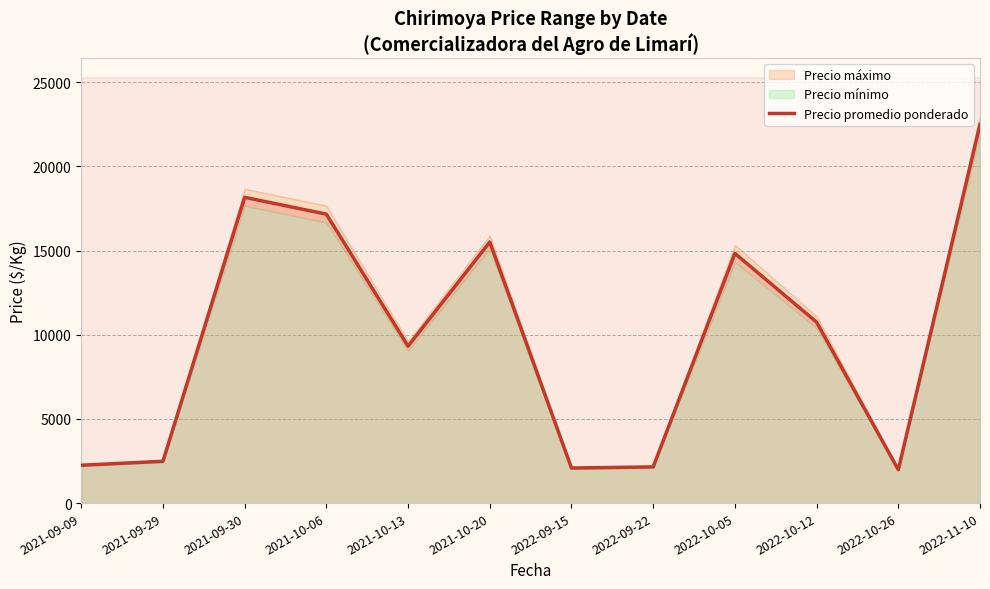

How many points are lower than both their immediate neighbors (excluding endpoints)?

3